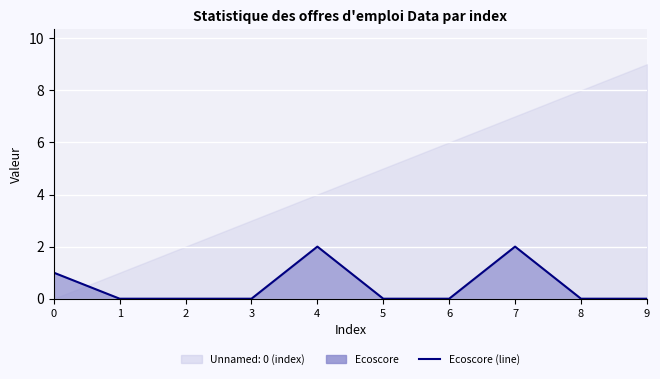

List the labels in order of value, largest first.

4, 7, 0, 1, 2, 3, 5, 6, 8, 9